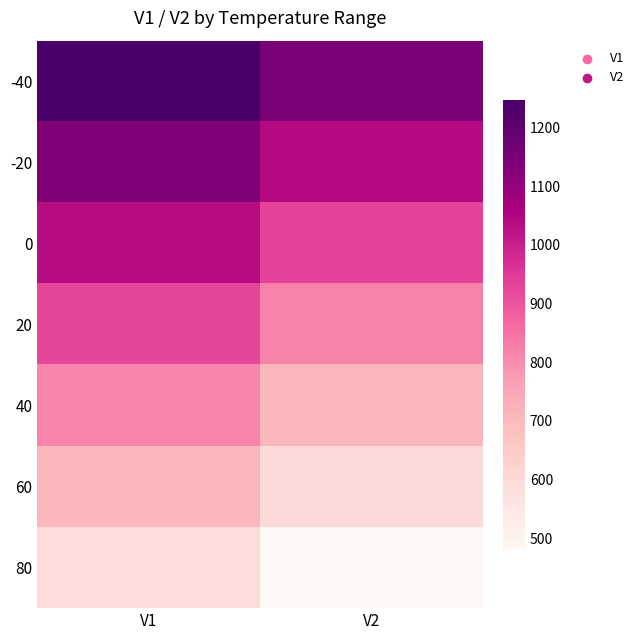

At which category is the sum across all series the highest?

V1